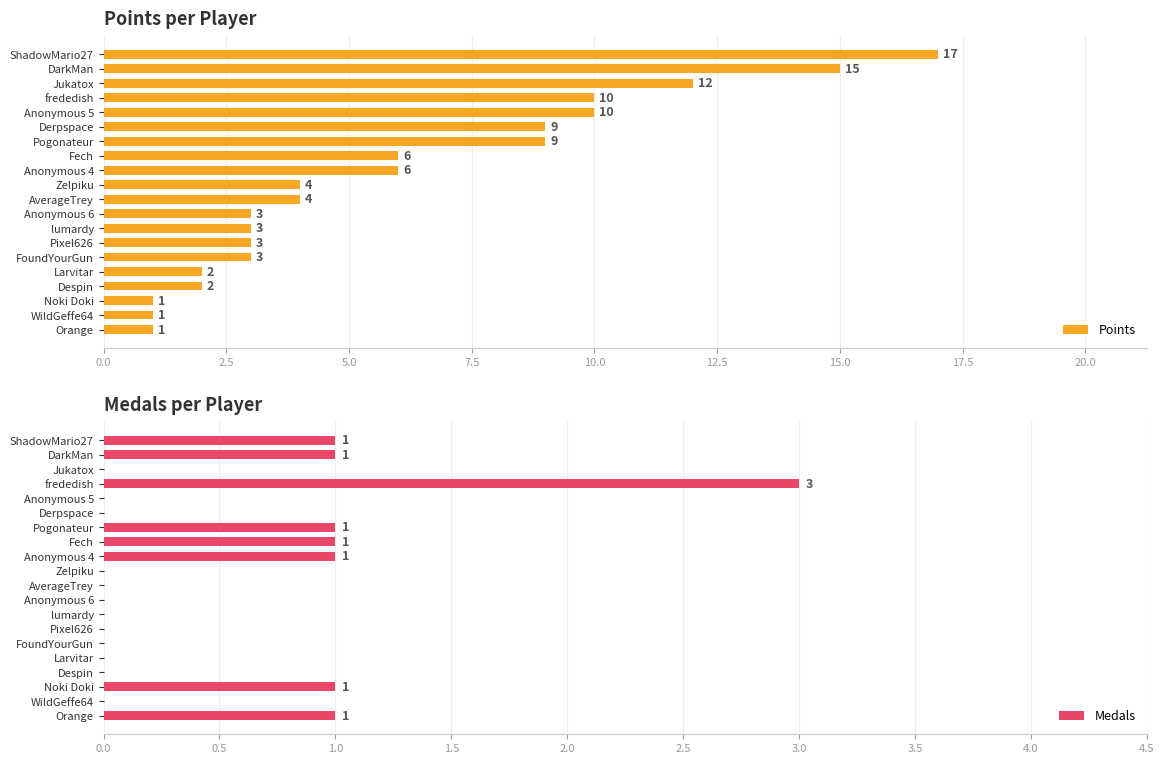

How many Medals values are between 0 and 1?

19